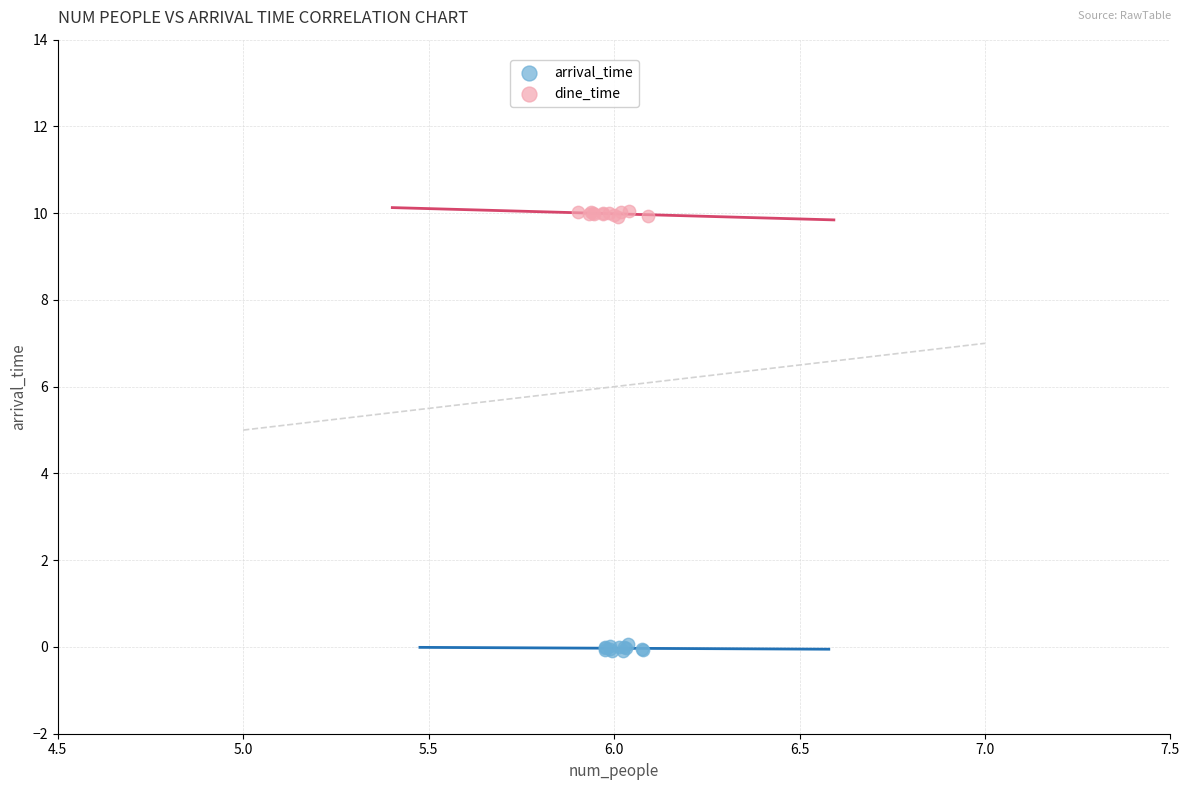

Which series contains the highest Y value?

dine_time